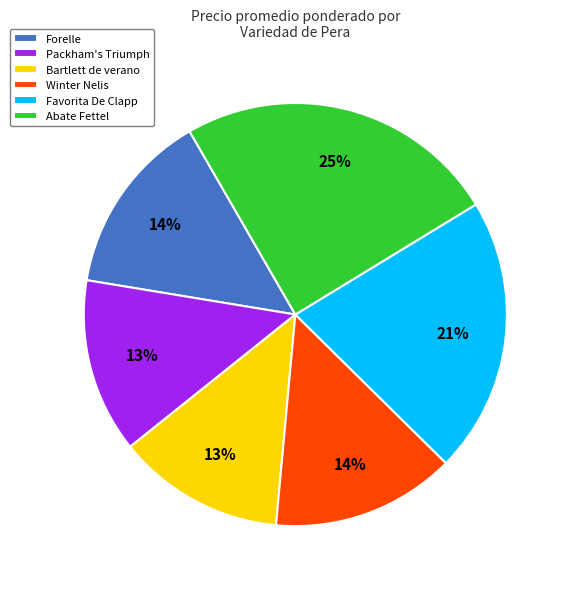

To the nearest percent, what is the difference between the largest and smallest slice percentages?

12%